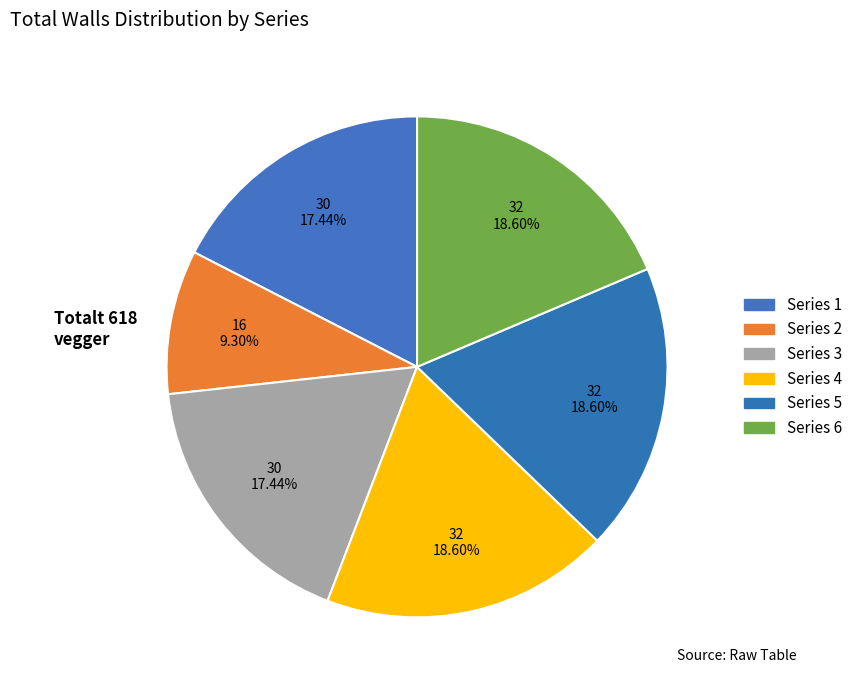

Does any single category account for the majority?

No